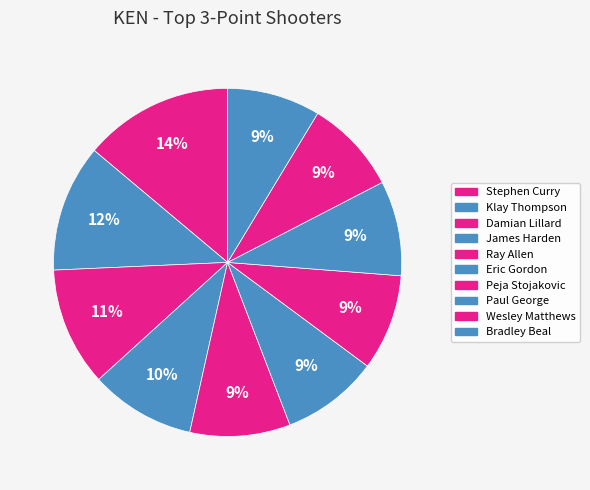

Count the number of slices in the pie.

10